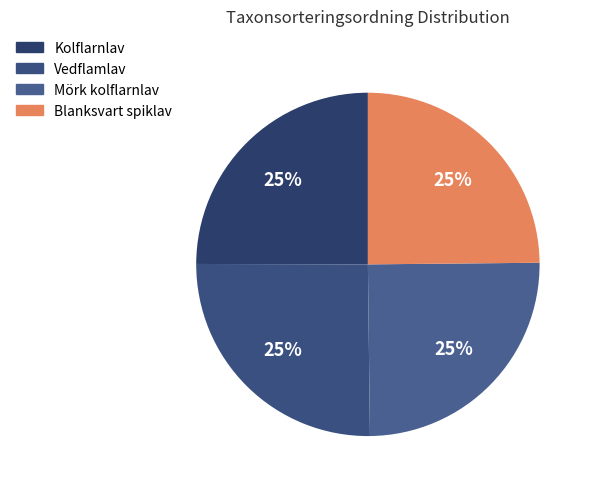

Count the number of slices in the pie.

4